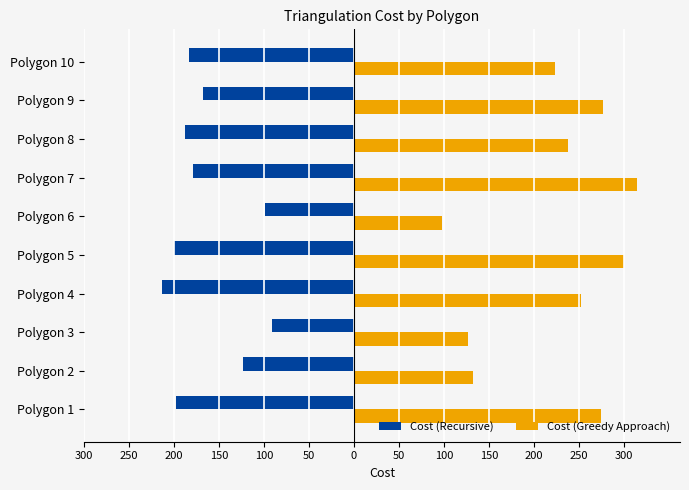

What are all the series names shown in the legend?

Cost (Recursive), Cost (Greedy Approach)